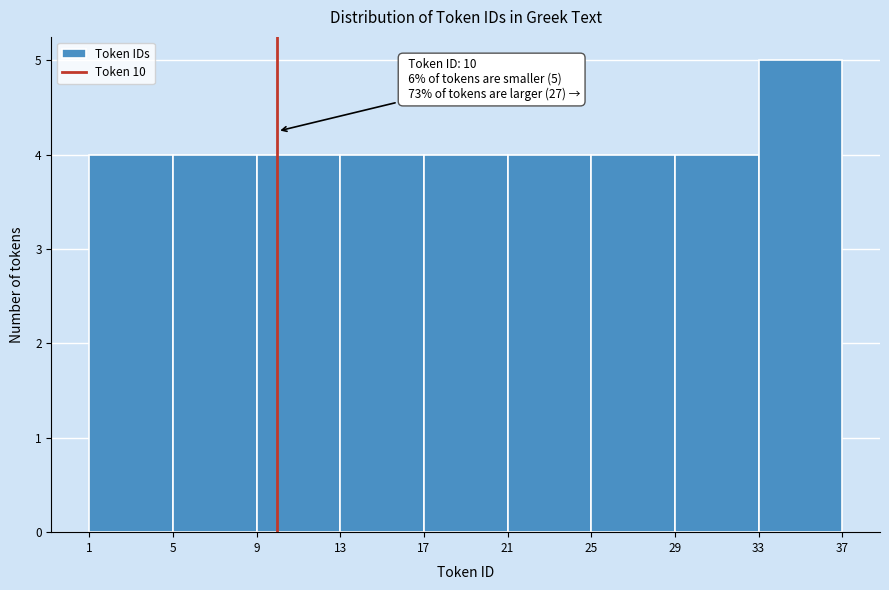

Over which range of the x-axis is the bar tallest?

33 to 37